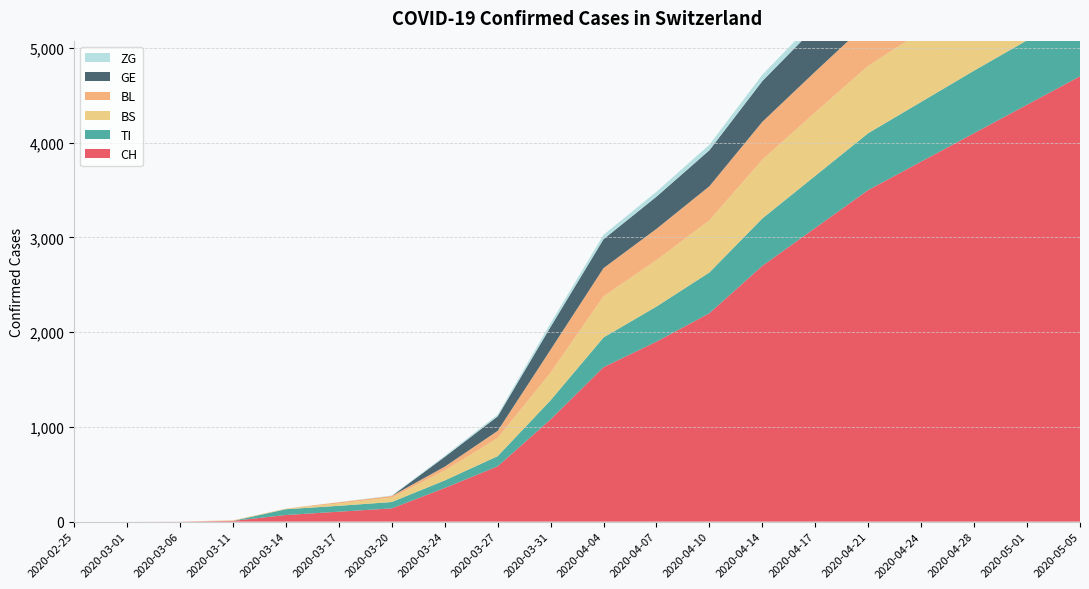

Reading left to right, extract all data points from this chart.

CH: 2020-02-25=0	2020-03-01=0	2020-03-06=1	2020-03-11=8	2020-03-14=70	2020-03-17=105	2020-03-20=140	2020-03-24=355	2020-03-27=584	2020-03-31=1079	2020-04-04=1630	2020-04-07=1900	2020-04-10=2200	2020-04-14=2700	2020-04-17=3100	2020-04-21=3500	2020-04-24=3800	2020-04-28=4100	2020-05-01=4400	2020-05-05=4700
TI: 2020-02-25=0	2020-03-01=0	2020-03-06=0	2020-03-11=0	2020-03-14=61	2020-03-17=62	2020-03-20=67	2020-03-24=80	2020-03-27=107	2020-03-31=202	2020-04-04=314	2020-04-07=370	2020-04-10=430	2020-04-14=500	2020-04-17=550	2020-04-21=600	2020-04-24=630	2020-04-28=660	2020-05-01=680	2020-05-05=700
BS: 2020-02-25=0	2020-03-01=0	2020-03-06=0	2020-03-11=4	2020-03-14=4	2020-03-17=25	2020-03-20=46	2020-03-24=105	2020-03-27=191	2020-03-31=292	2020-04-04=434	2020-04-07=490	2020-04-10=550	2020-04-14=620	2020-04-17=670	2020-04-21=710	2020-04-24=740	2020-04-28=770	2020-05-01=790	2020-05-05=810
BL: 2020-02-25=0	2020-03-01=0	2020-03-06=0	2020-03-11=2	2020-03-14=2	2020-03-17=13	2020-03-20=18	2020-03-24=40	2020-03-27=76	2020-03-31=242	2020-04-04=298	2020-04-07=330	2020-04-10=360	2020-04-14=400	2020-04-17=430	2020-04-21=460	2020-04-24=480	2020-04-28=500	2020-05-01=515	2020-05-05=530
GE: 2020-02-25=0	2020-03-01=0	2020-03-06=0	2020-03-11=0	2020-03-14=0	2020-03-17=0	2020-03-20=0	2020-03-24=103	2020-03-27=153	2020-03-31=241	2020-04-04=305	2020-04-07=340	2020-04-10=380	2020-04-14=430	2020-04-17=470	2020-04-21=510	2020-04-24=540	2020-04-28=570	2020-05-01=590	2020-05-05=610
ZG: 2020-02-25=0	2020-03-01=0	2020-03-06=0	2020-03-11=0	2020-03-14=0	2020-03-17=1	2020-03-20=5	2020-03-24=12	2020-03-27=18	2020-03-31=39	2020-04-04=46	2020-04-07=52	2020-04-10=58	2020-04-14=67	2020-04-17=74	2020-04-21=82	2020-04-24=88	2020-04-28=94	2020-05-01=99	2020-05-05=104